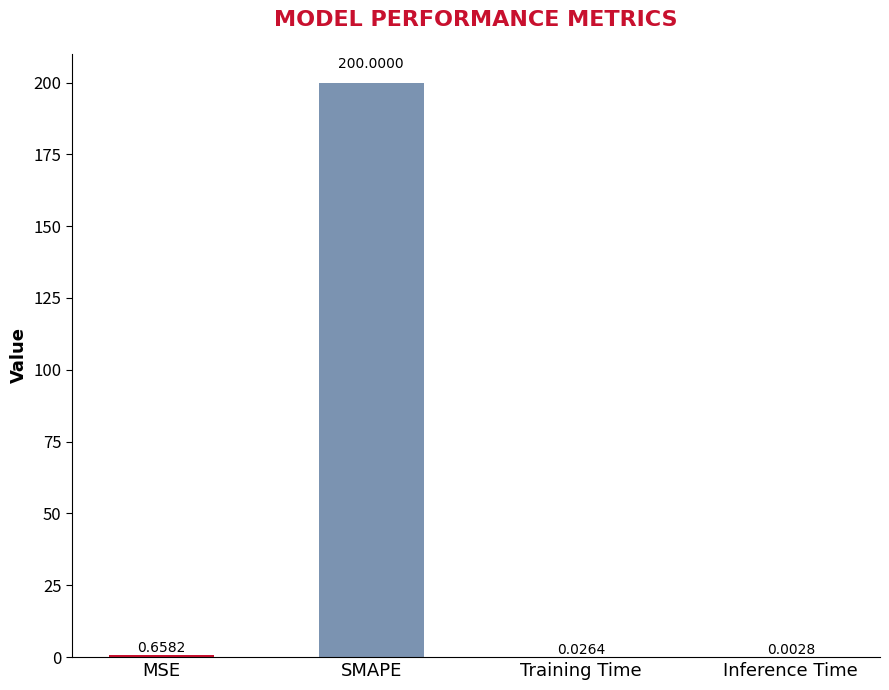

What is the sum of all values?

200.7